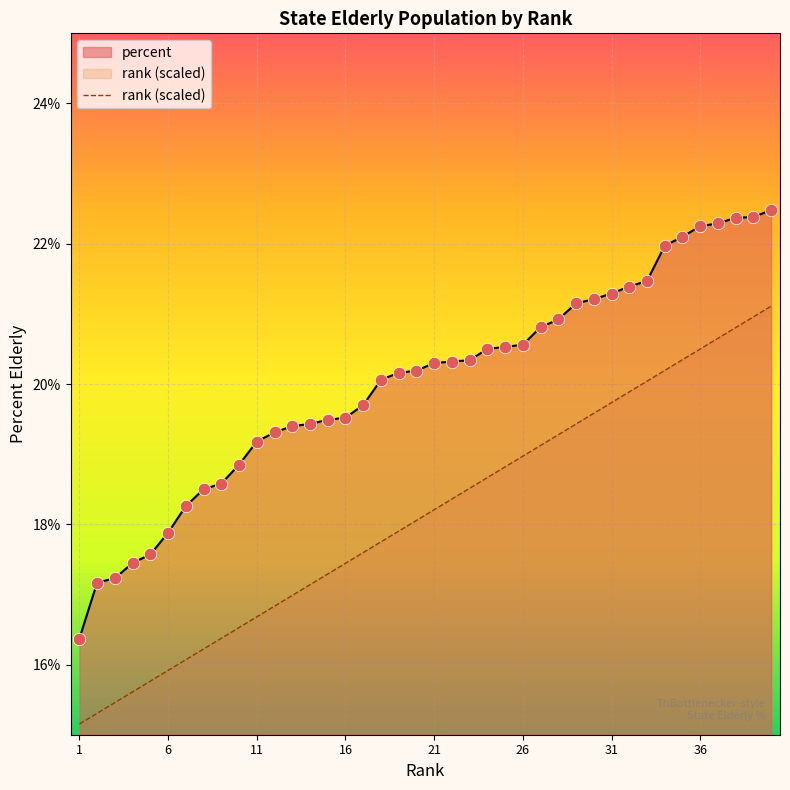

What is the approximate value of percent at 31?

21.3